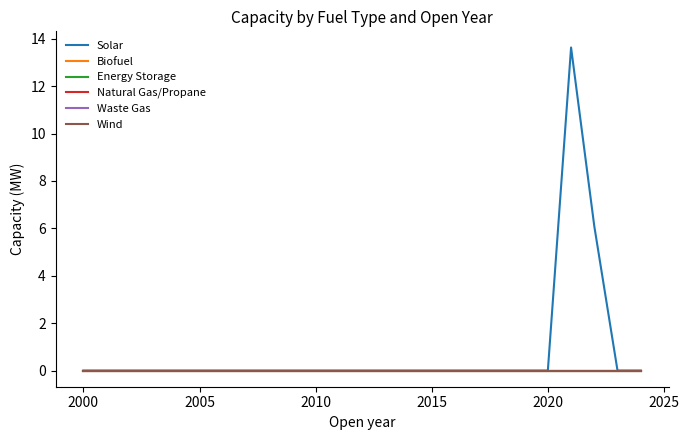

Does the chart display data point markers on the line(s)?

No